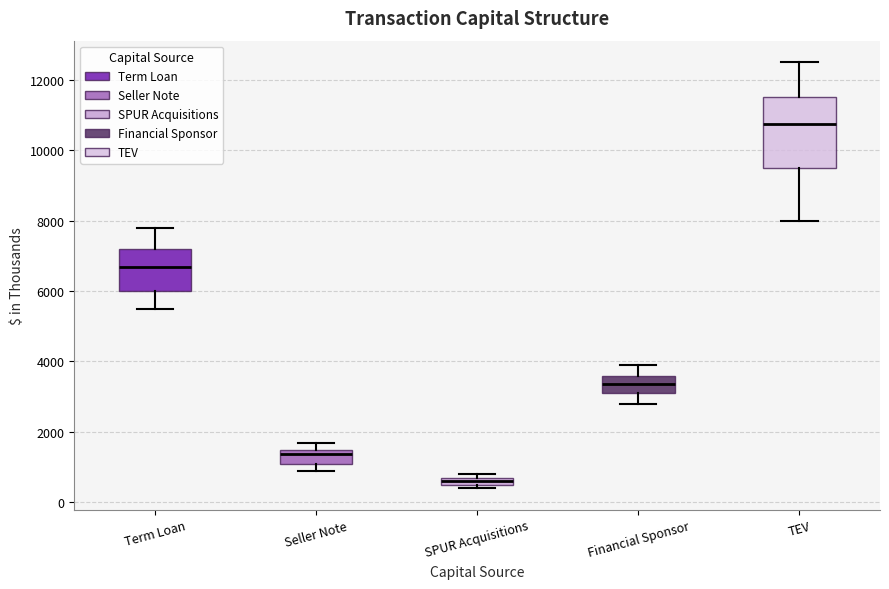

Comparing the boxes themselves (not the whiskers), which one is the tallest?

TEV